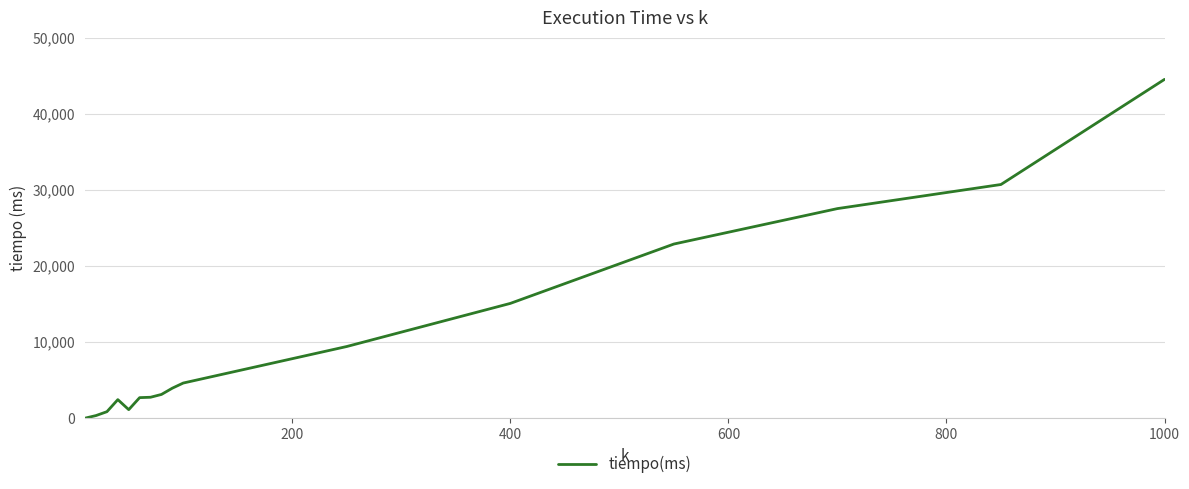

What is the maximum value shown in the chart?

44523